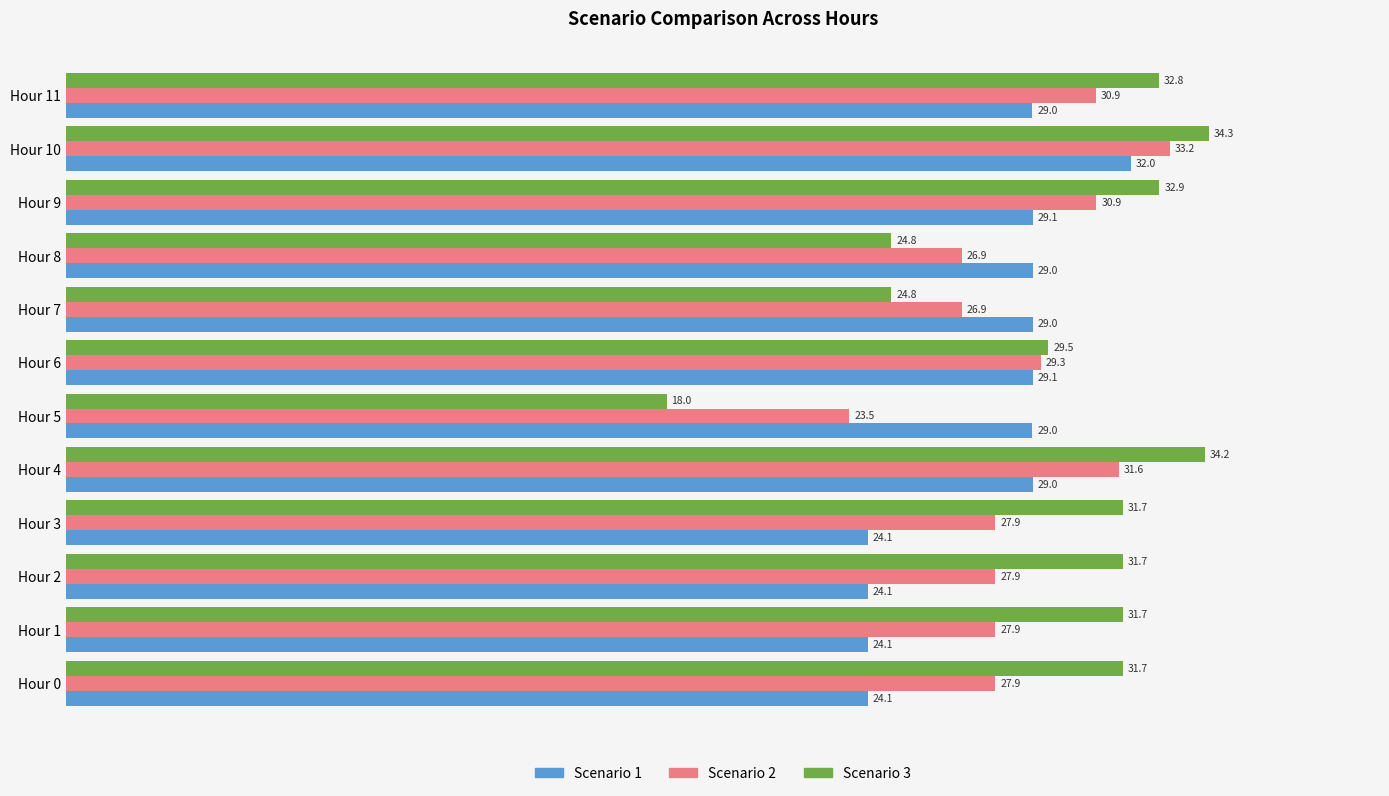

Which category has the highest value in the Scenario 1 series?

Hour 10